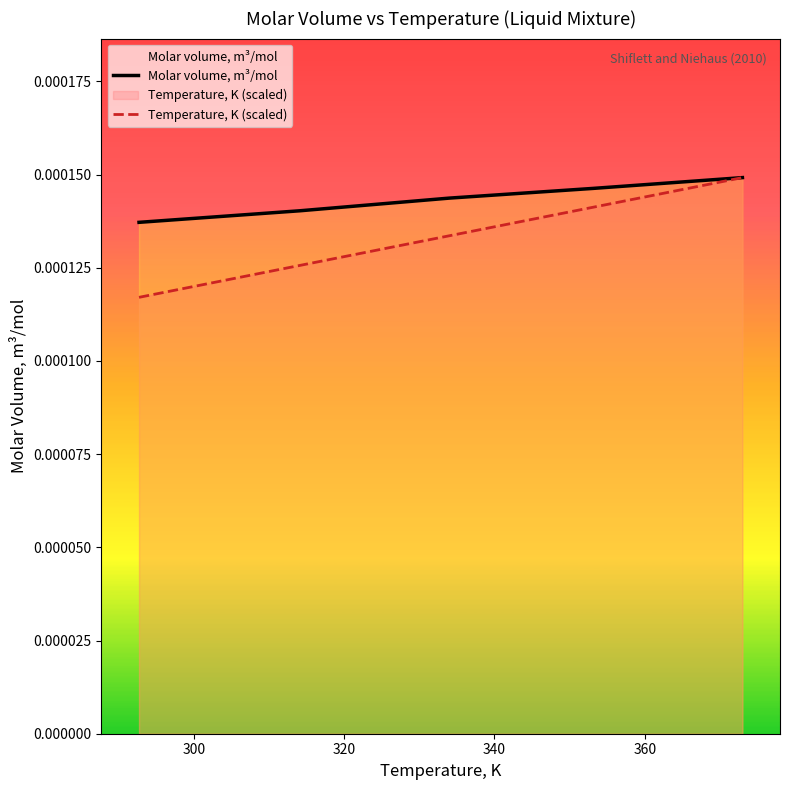

Which series has the largest total across all categories?

Molar volume, m³/mol